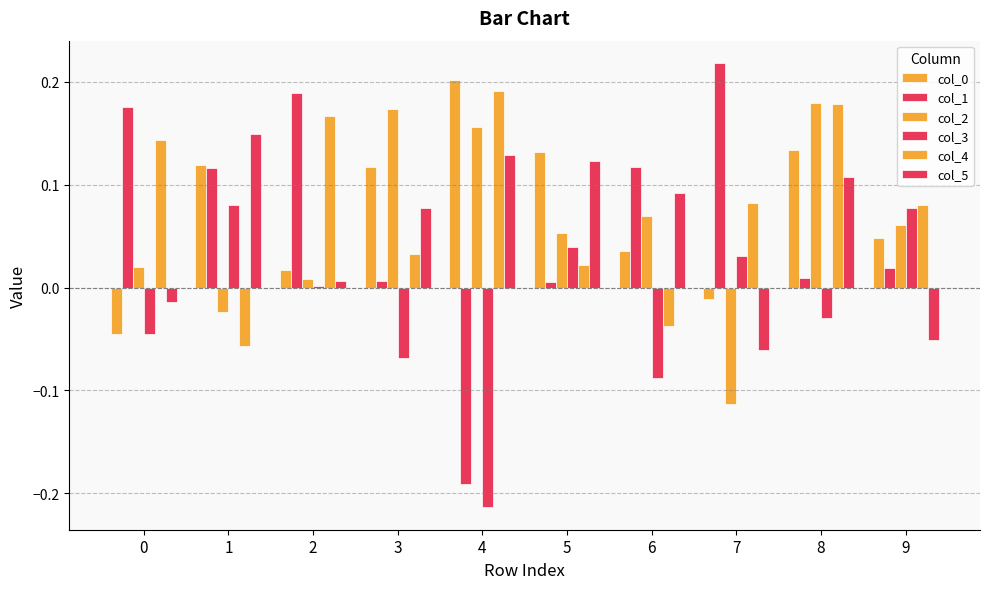

How many data points in col_5 are above 0?

7